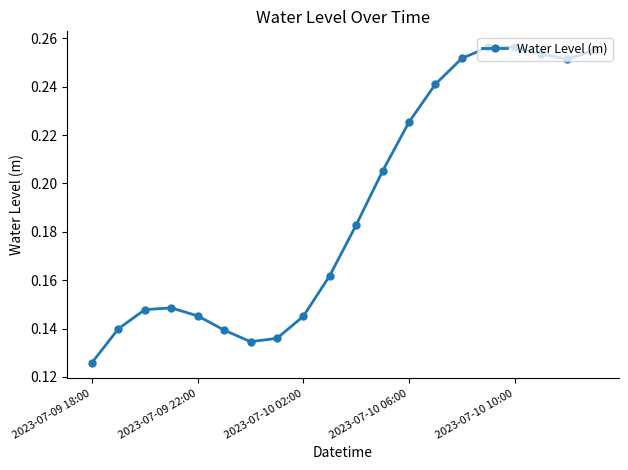

True or false: the data has more than 1 interior local peaks.

True